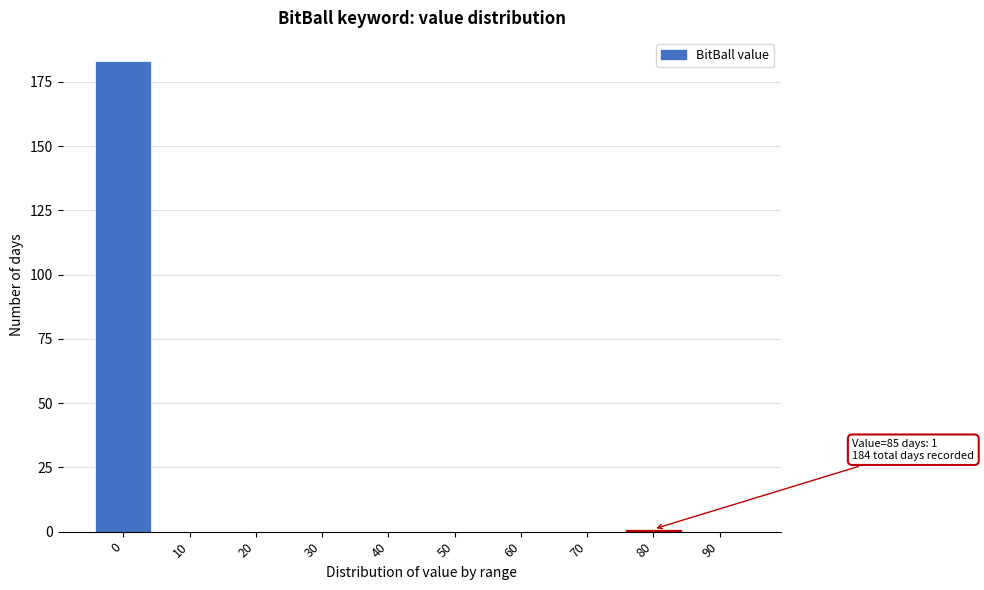

Reading left to right, extract all data points from this chart.

0=183	10=0	20=0	30=0	40=0	50=0	60=0	70=0	80=1	90=0